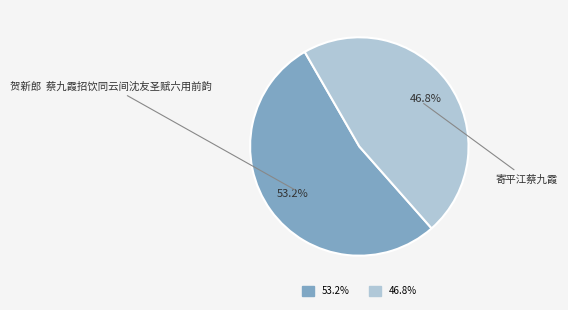

Is there a majority slice in this chart?

Yes